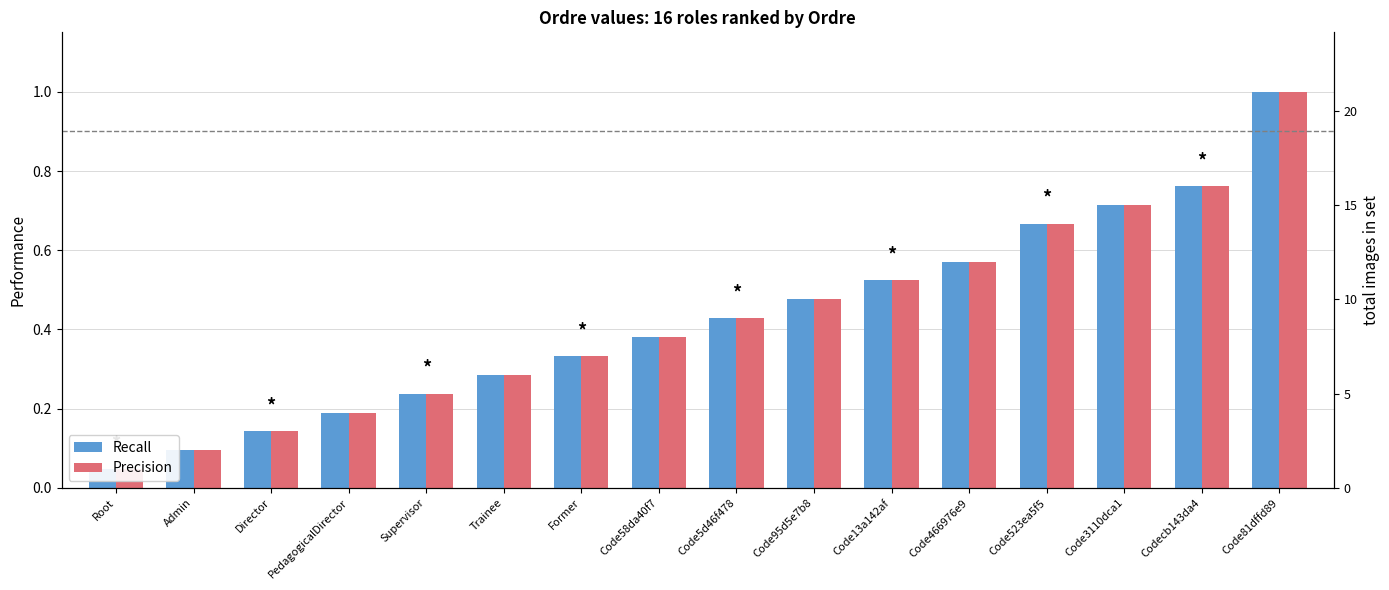

Reading right to left, extract all data points from this chart.

Recall: 1.0	0.8	0.7	0.7	0.6	0.5	0.5	0.4	0.4	0.3	0.3	0.2	0.2	0.1	0.1	0.0
Precision: 1.0	0.8	0.7	0.7	0.6	0.5	0.5	0.4	0.4	0.3	0.3	0.2	0.2	0.1	0.1	0.0